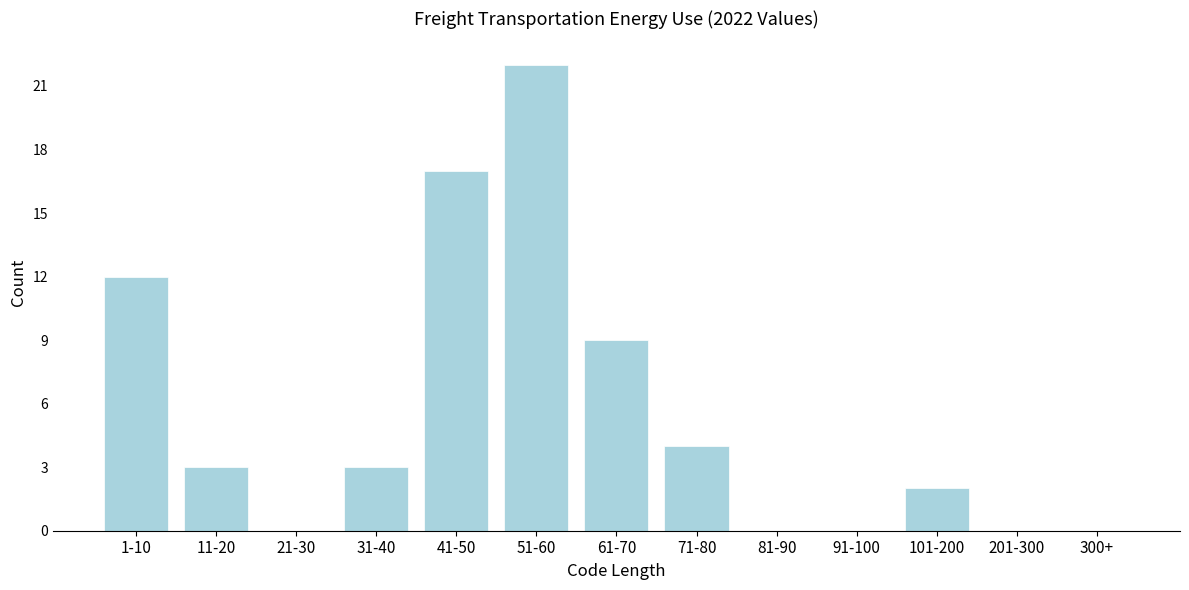

Reading left to right, extract all data points from this chart.

1-10=12	11-20=3	21-30=0	31-40=3	41-50=17	51-60=22	61-70=9	71-80=4	81-90=0	91-100=0	101-200=2	201-300=0	300+=0